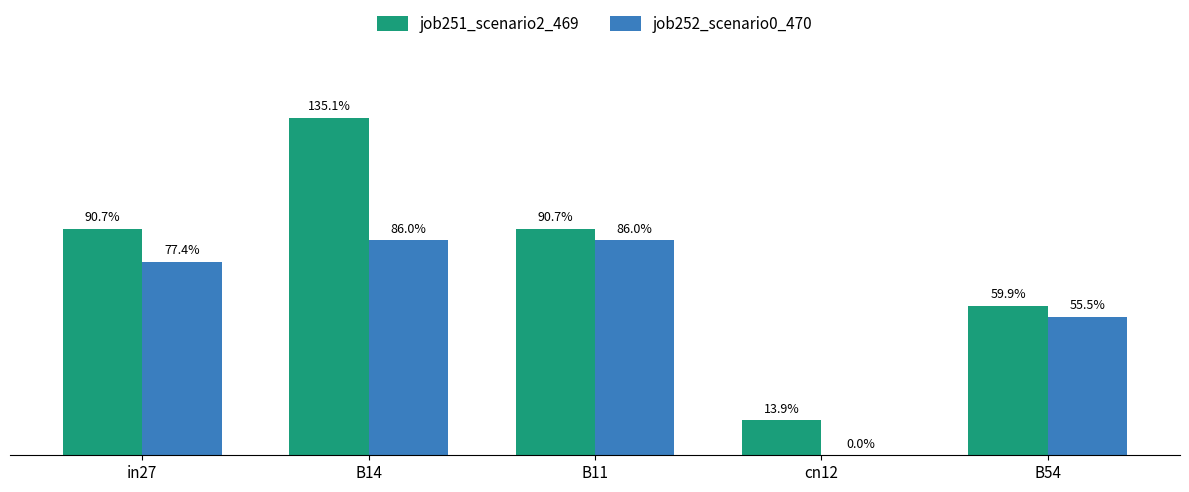

List the labels in order of job252_scenario0_470 value, smallest first.

cn12, B54, in27, B14, B11